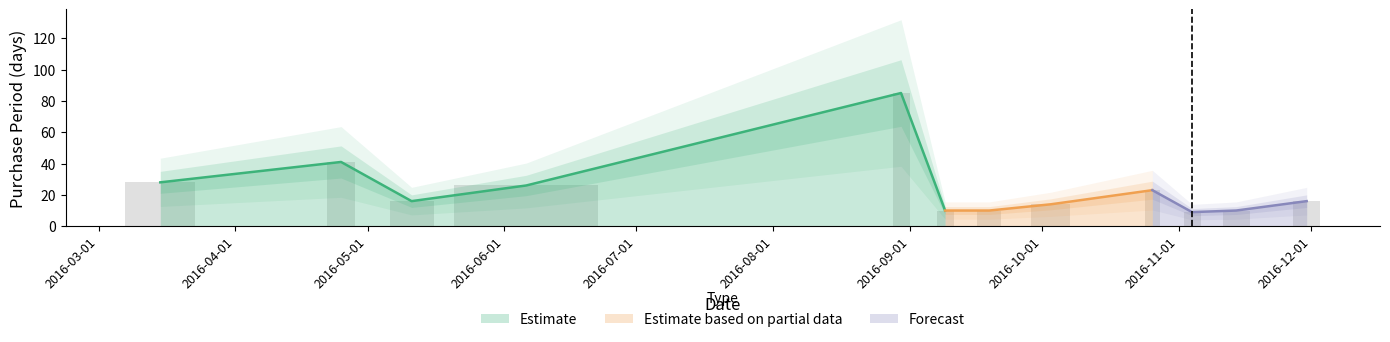

Does the chart contain any negative values?

No